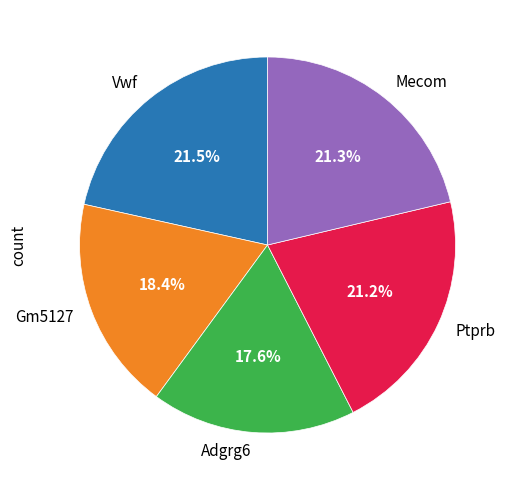

Which category has the smallest portion of the pie?

Adgrg6